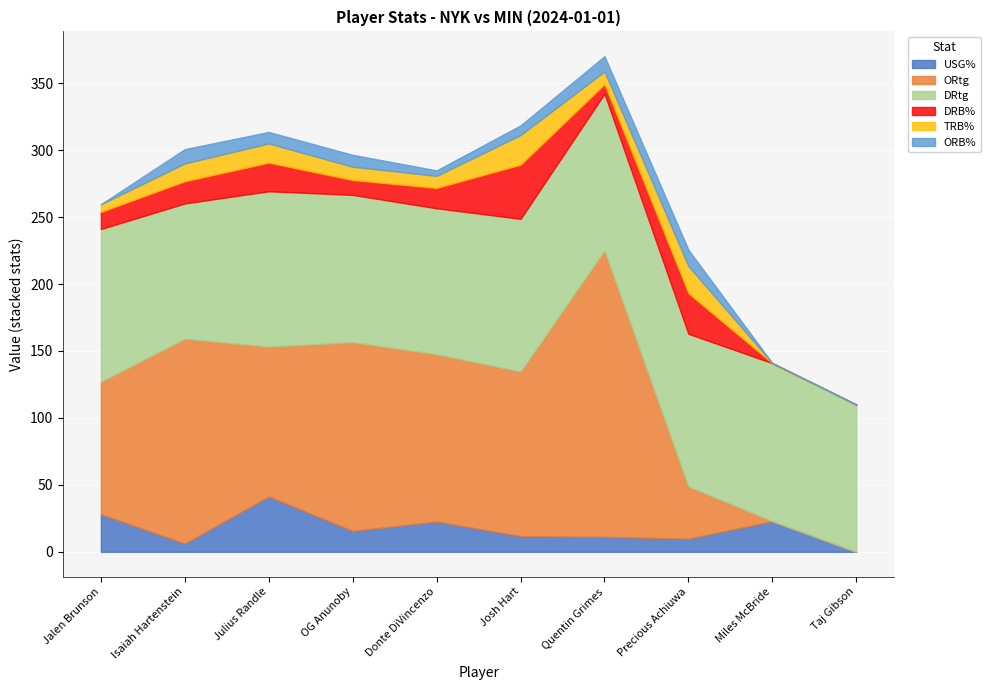

At which category does DRtg reach its first local valley?

Isaiah Hartenstein